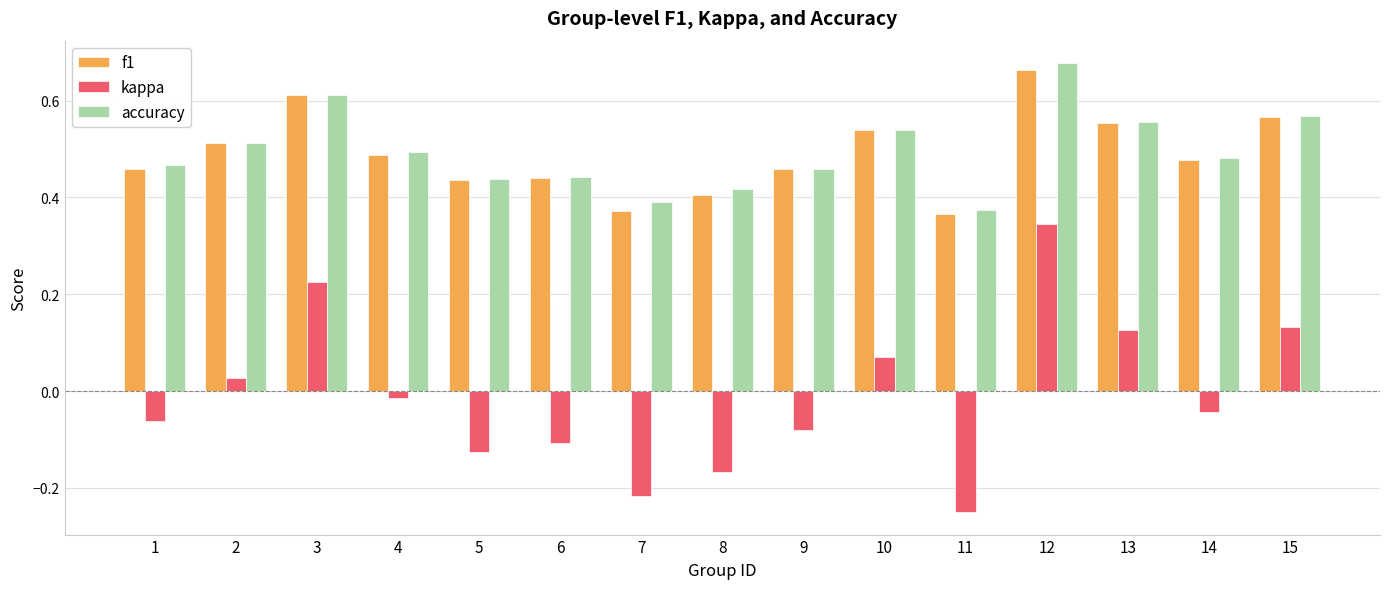

How many bars are there in total?

45